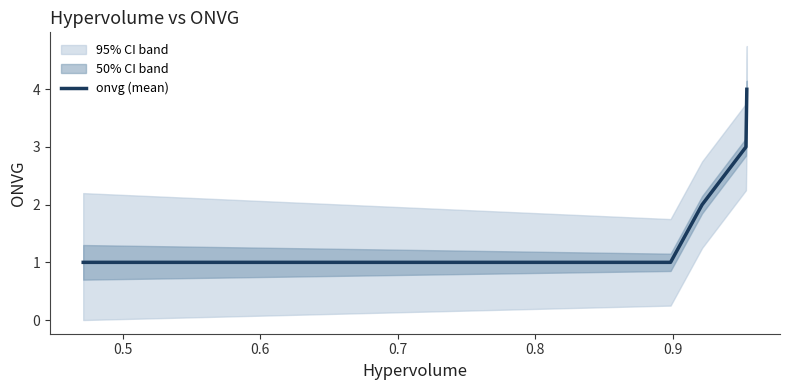

What is the maximum value for onvg (mean)?

4